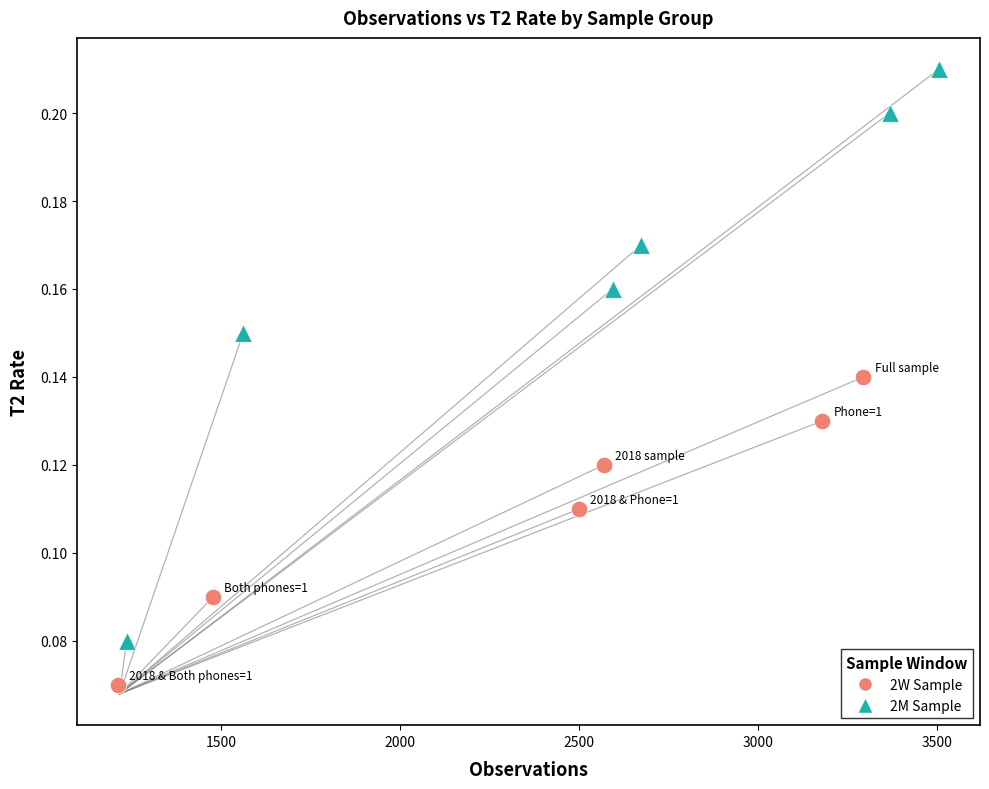

Which series has the widest spread of Y values?

2M Sample